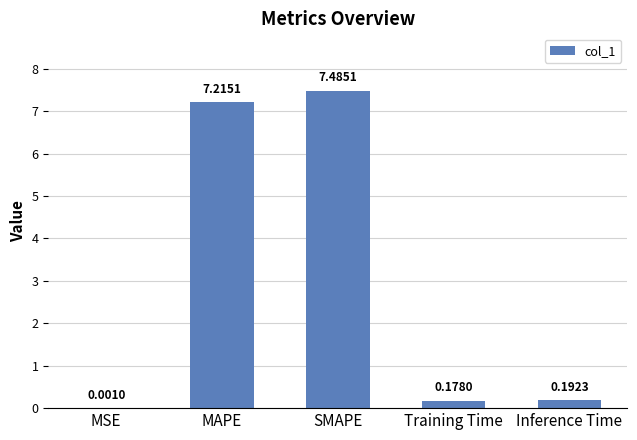

Between MSE and SMAPE, which is larger?

SMAPE